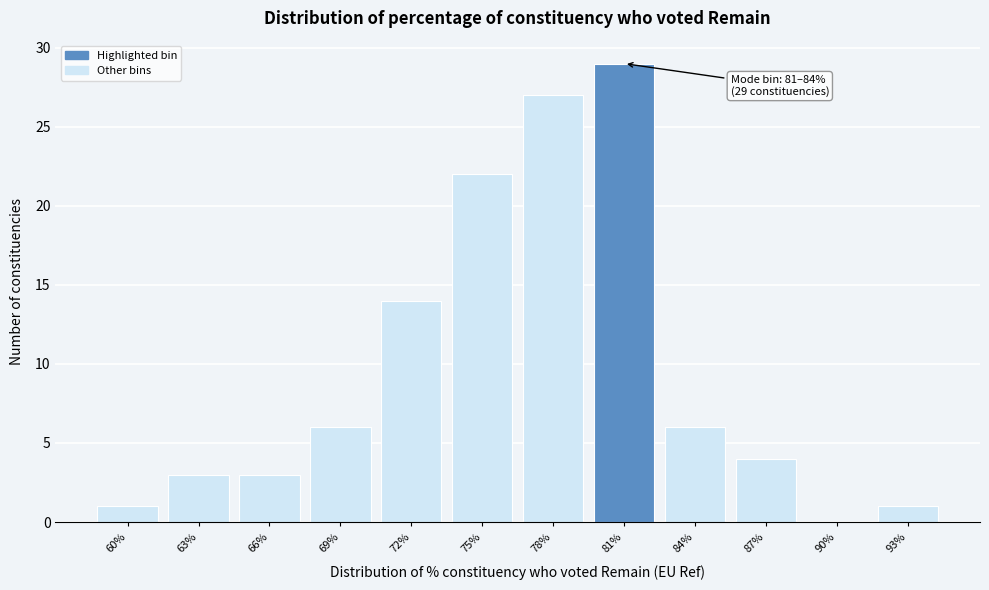

Reading right to left, list all the values displayed in this chart.

93%=1	90%=0	87%=4	84%=6	81%=29	78%=27	75%=22	72%=14	69%=6	66%=3	63%=3	60%=1